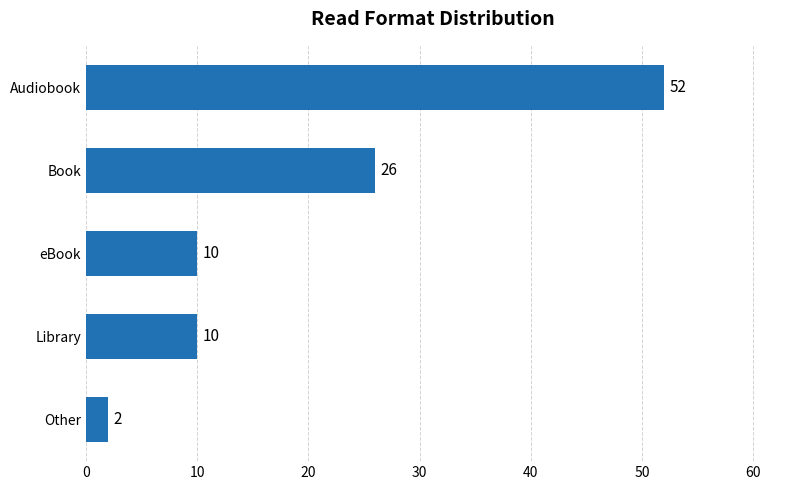

What is the difference between the maximum and minimum values?

50